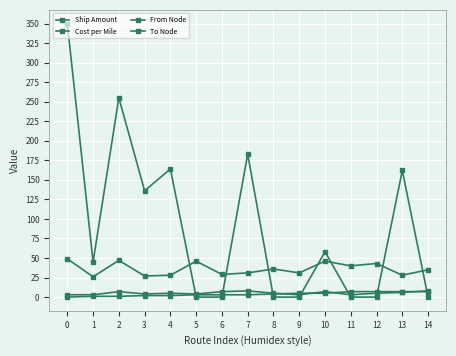

Which series has the largest range (max minus min)?

Ship Amount